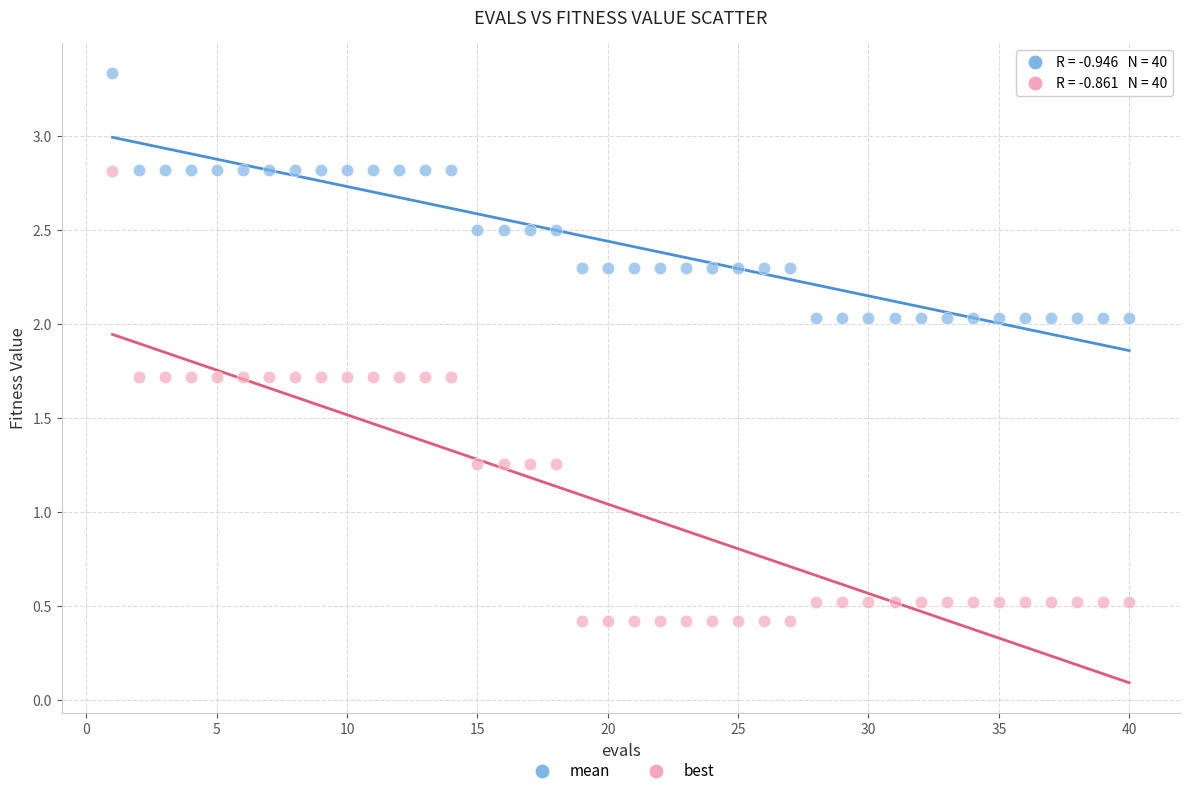

Which series contains the highest Y value?

mean